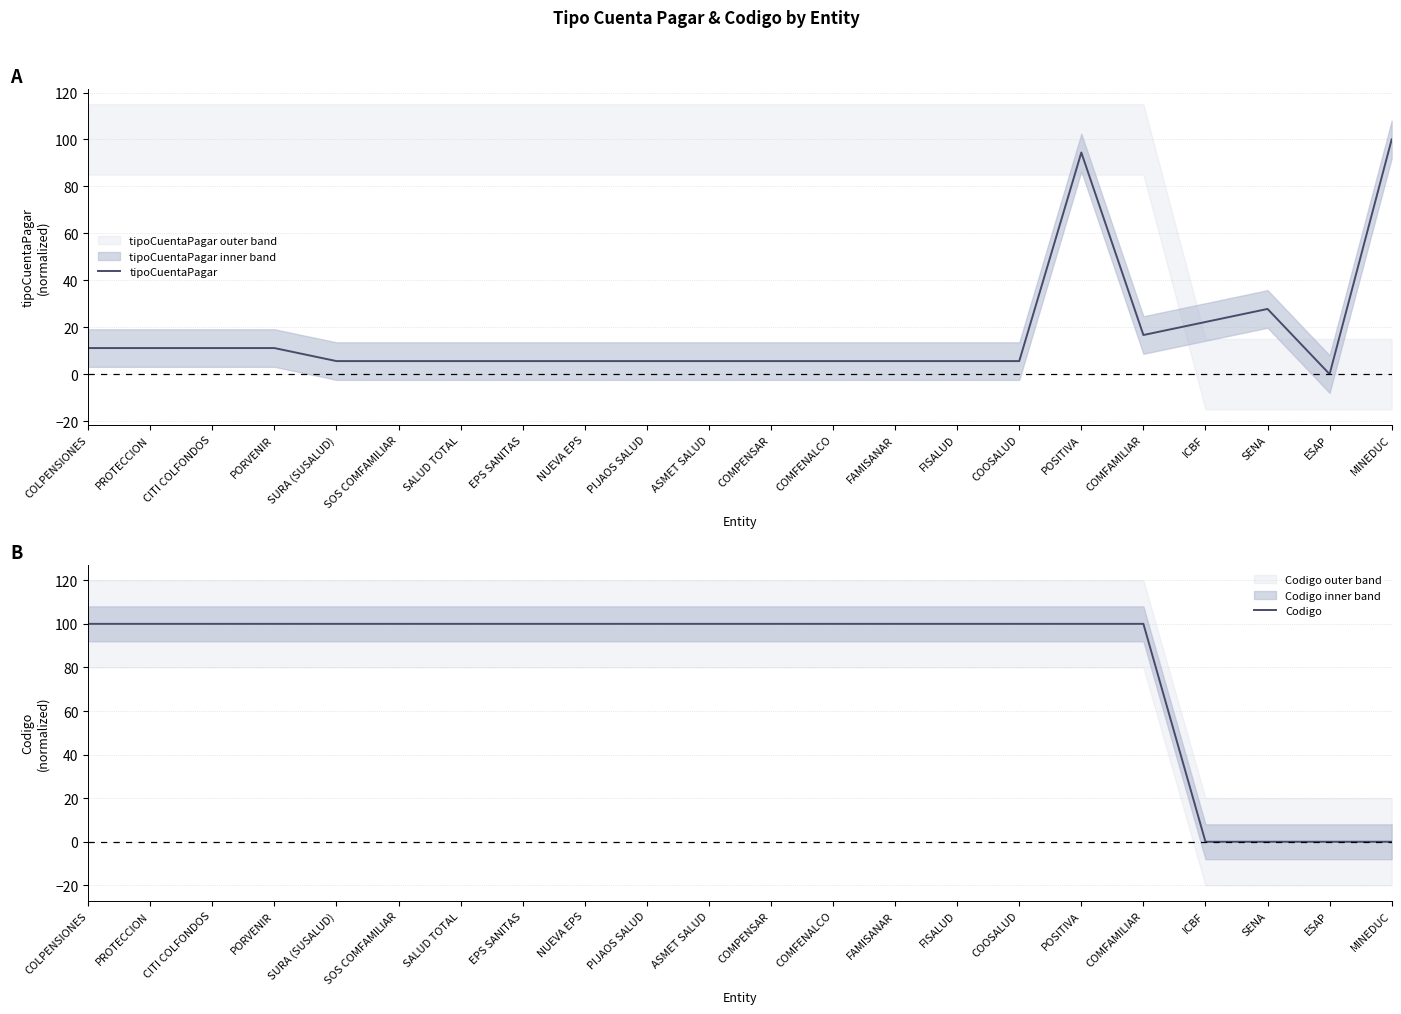

At which category is the sum across all series the highest?

POSITIVA